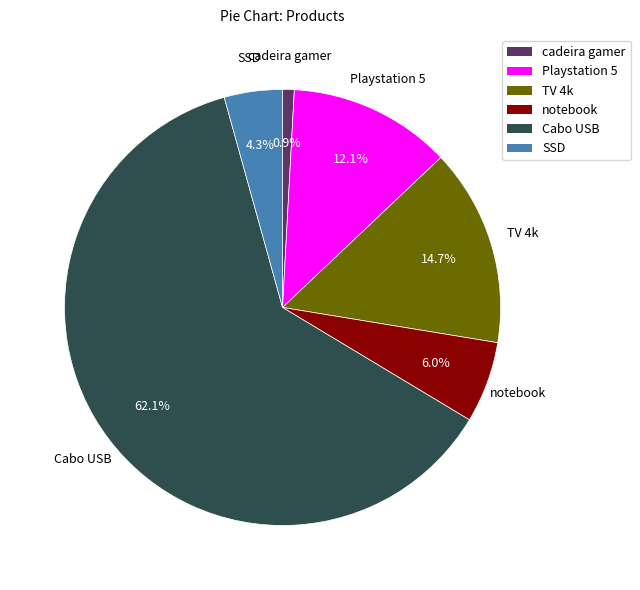

What percentage do Cabo USB and cadeira gamer together represent?

62.9%